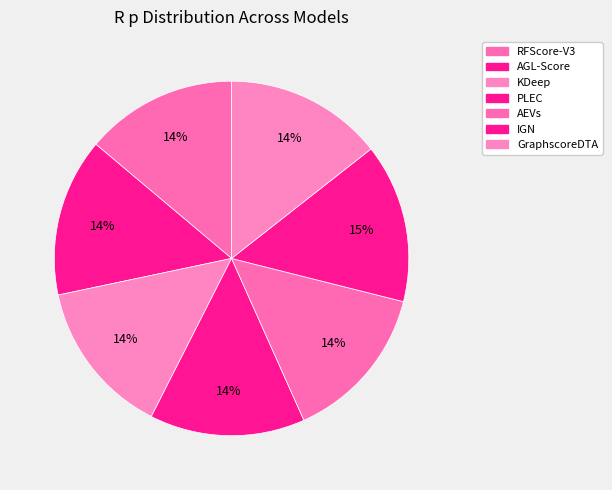

How many segments does this pie chart have?

7